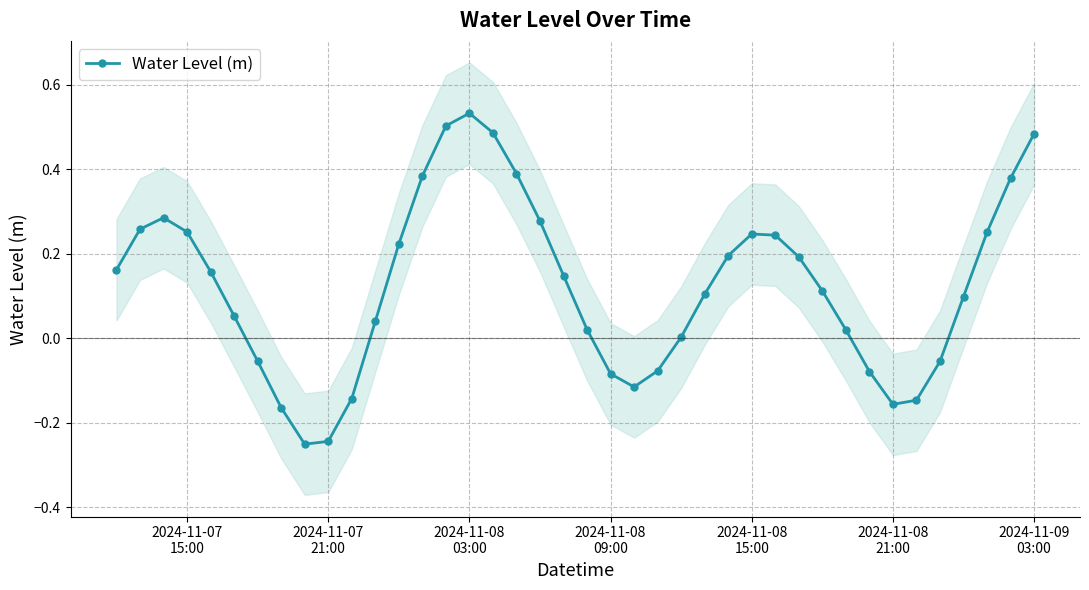

Is this an area chart (filled region under the line)?

No